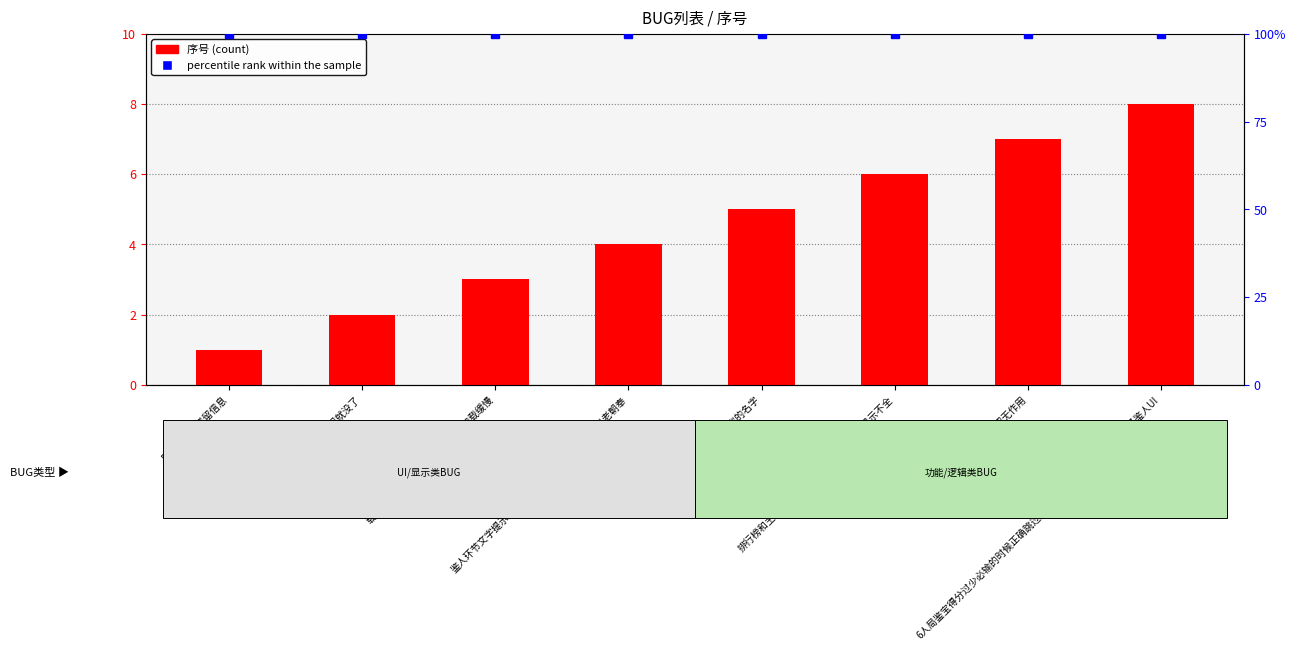

Rank the categories by 序号 (count) value from lowest to highest.

历史记录有残留信息, 全体挂机以后房间就没了, 载入资源时排行榜的图片过大，加载缓慢, 鉴人环节文字提示为选择下一个行动，应该为找出老朝奉, 房间内名字过长会遮住其他玩家的名字, 排行榜和主界面内的玩家名字过长的话会显示不全, 两个分享按钮无作用, 6人局鉴宝得分过少必输的时候正确跳过鉴人环节，但是最后结果出现了鉴人UI